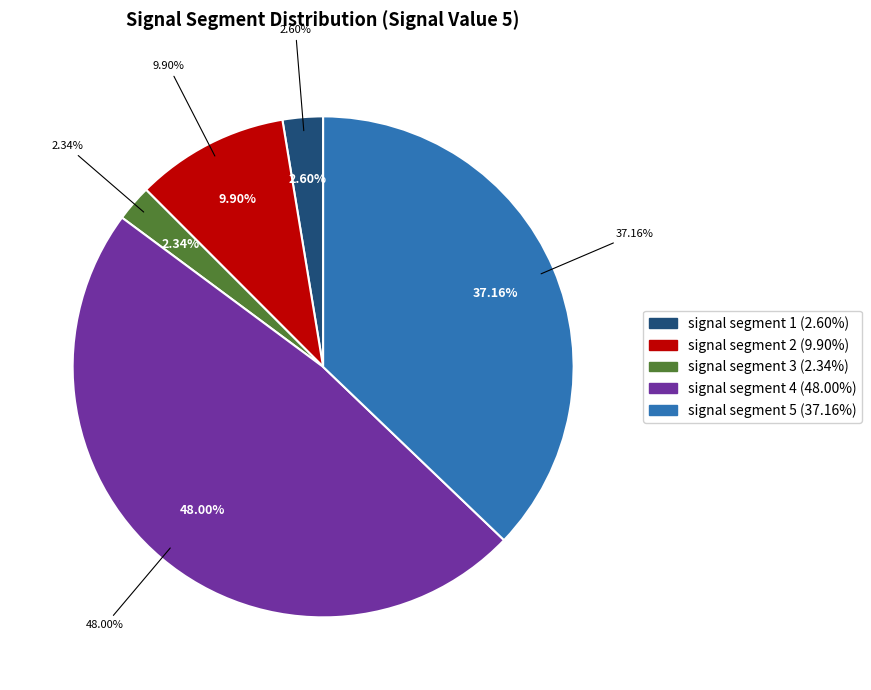

Is it true that signal segment 2 is 16% of the pie?

False